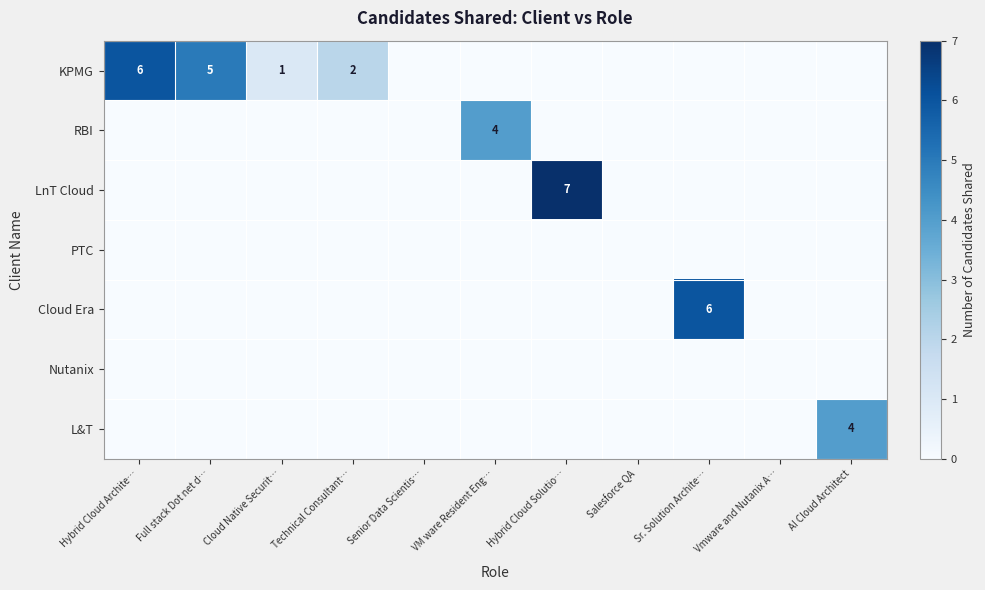

True or false: RBI has a value of 4 at VM ware Resident Eng….

True